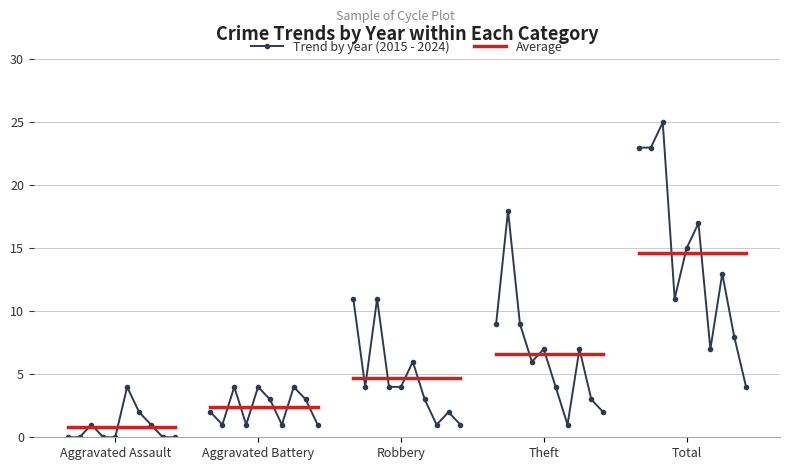

How many lines are shown in the chart?

5